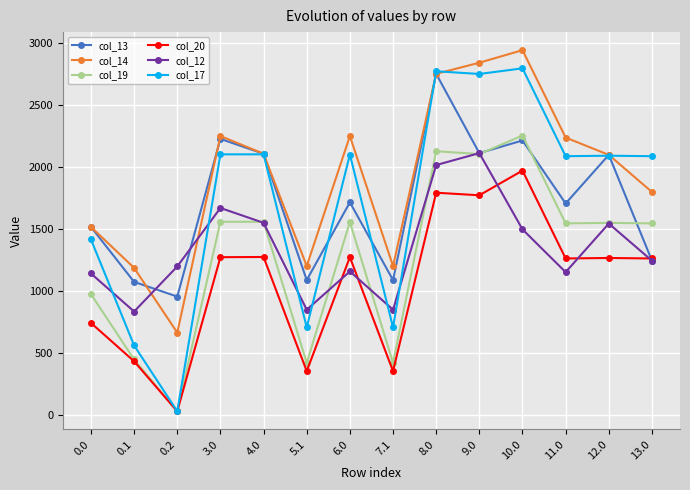

True or false: col_20 has more than 1 interior local peaks.

True